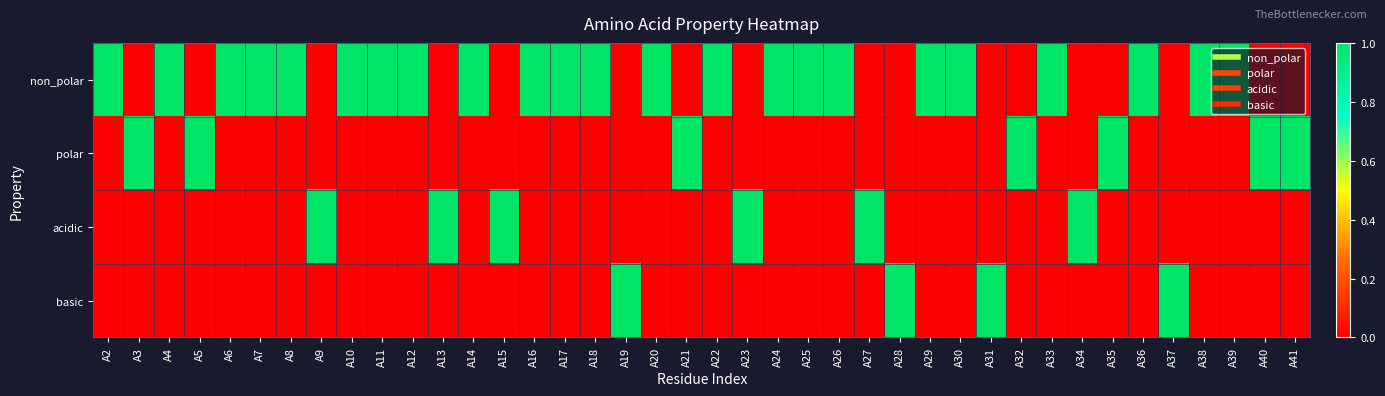

Between A37 and A40, which is larger?

A37